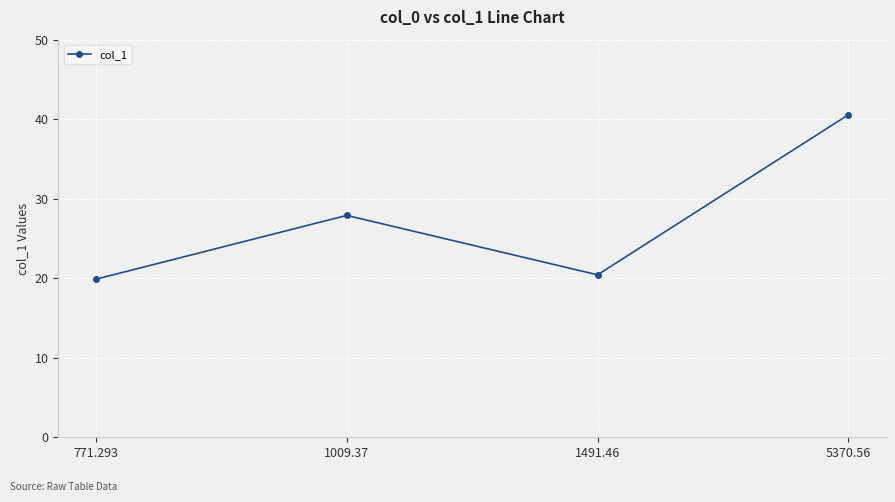

The value at 1009.37 is 27.9. True or false?

True